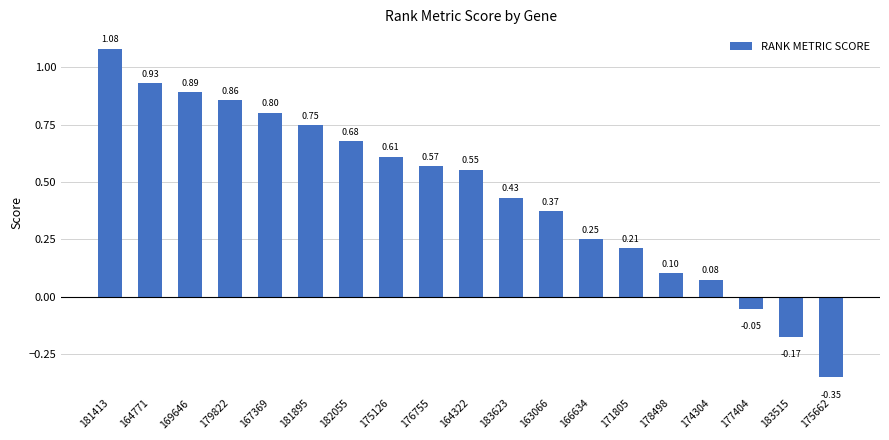

How many bars are there in total?

19